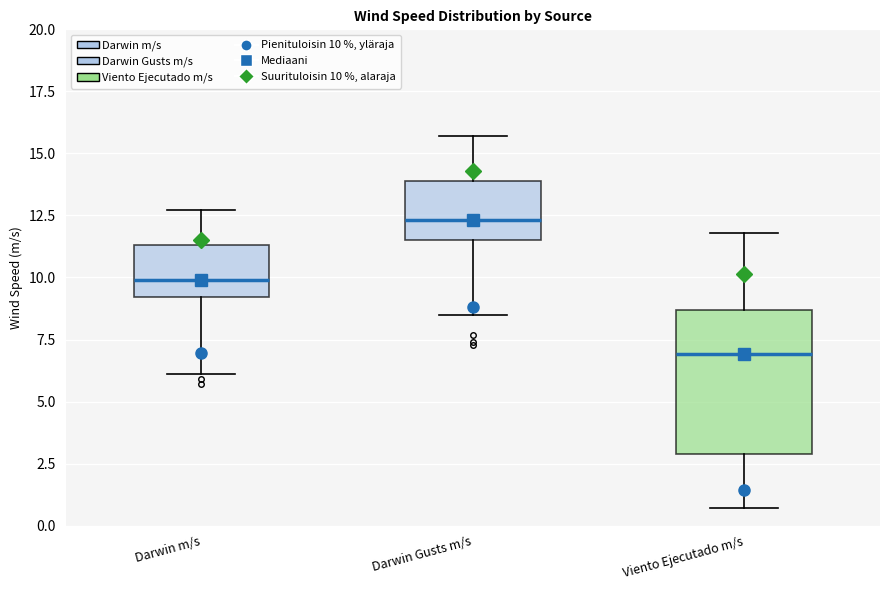

Where does the lower whisker of the box for Darwin m/s end on the y-axis? The values are not printed on the chart, so give them approximately, as read against the axis.

6.0